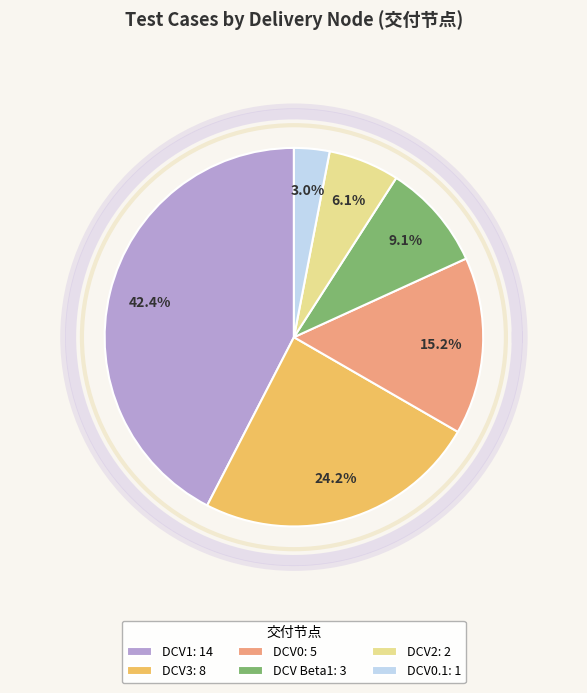

To the nearest percent, what is the difference between the largest and smallest slice percentages?

39%